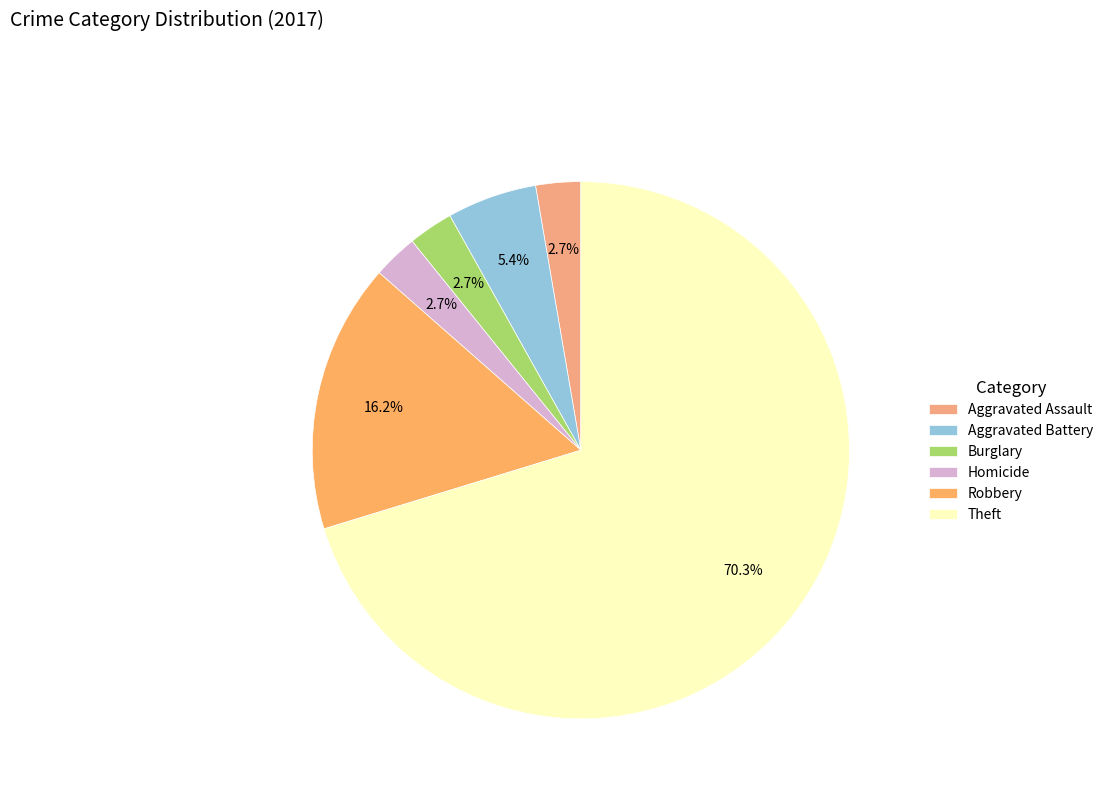

The Aggravated Battery slice represents 1% of the pie. True or false?

False